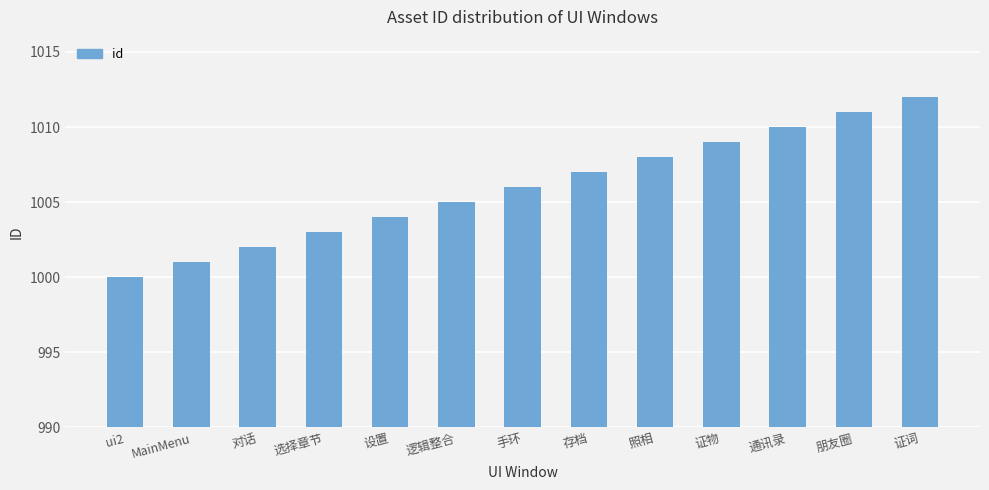

What is the smallest value displayed?

1000